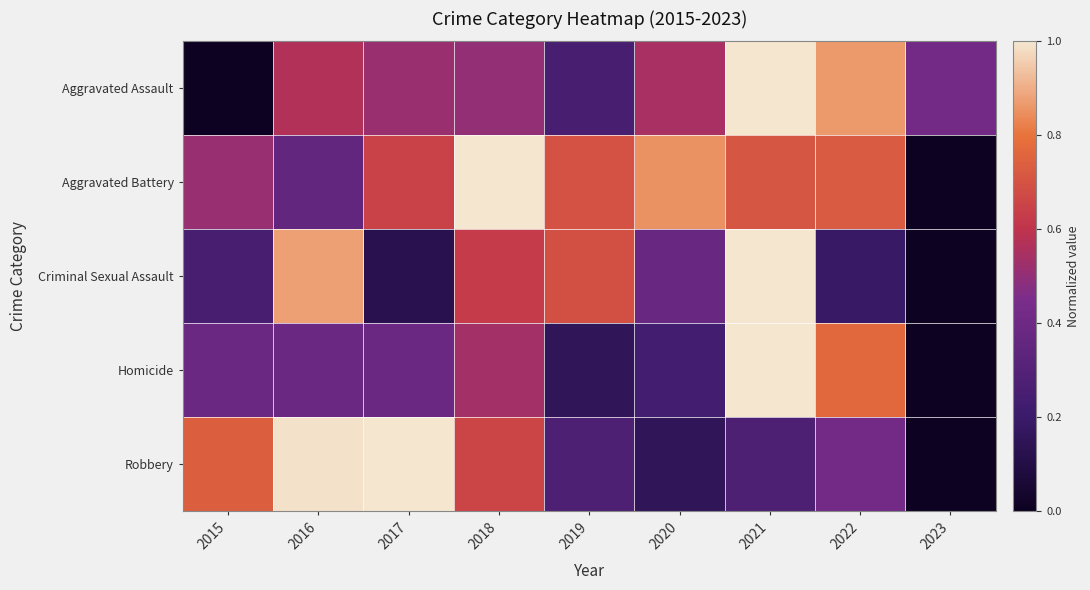

Reading right to left, list all the values displayed in this chart.

Aggravated Assault: 2023=0.4	2022=0.9	2021=1.0	2020=0.6	2019=0.2	2018=0.5	2017=0.5	2016=0.6	2015=0.0
Aggravated Battery: 2023=0.0	2022=0.7	2021=0.7	2020=0.9	2019=0.7	2018=1.0	2017=0.6	2016=0.4	2015=0.5
Criminal Sexual Assault: 2023=0.0	2022=0.2	2021=1.0	2020=0.4	2019=0.7	2018=0.6	2017=0.1	2016=0.9	2015=0.2
Homicide: 2023=0.0	2022=0.8	2021=1.0	2020=0.2	2019=0.2	2018=0.5	2017=0.4	2016=0.4	2015=0.4
Robbery: 2023=0.0	2022=0.4	2021=0.3	2020=0.2	2019=0.3	2018=0.7	2017=1.0	2016=1.0	2015=0.7